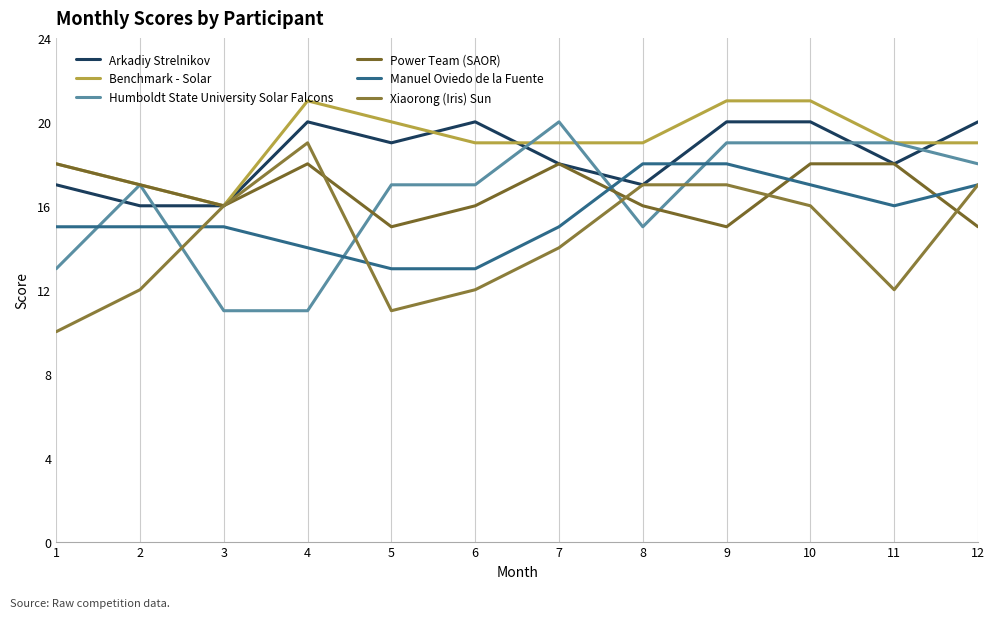

Reading right to left, list all the values displayed in this chart.

Arkadiy Strelnikov: 20	18	20	20	17	18	20	19	20	16	16	17
Benchmark - Solar: 19	19	21	21	19	19	19	20	21	16	17	18
Humboldt State University Solar Falcons: 18	19	19	19	15	20	17	17	11	11	17	13
Power Team (SAOR): 15	18	18	15	16	18	16	15	18	16	17	18
Manuel Oviedo de la Fuente: 17	16	17	18	18	15	13	13	14	15	15	15
Xiaorong (Iris) Sun: 17	12	16	17	17	14	12	11	19	16	12	10